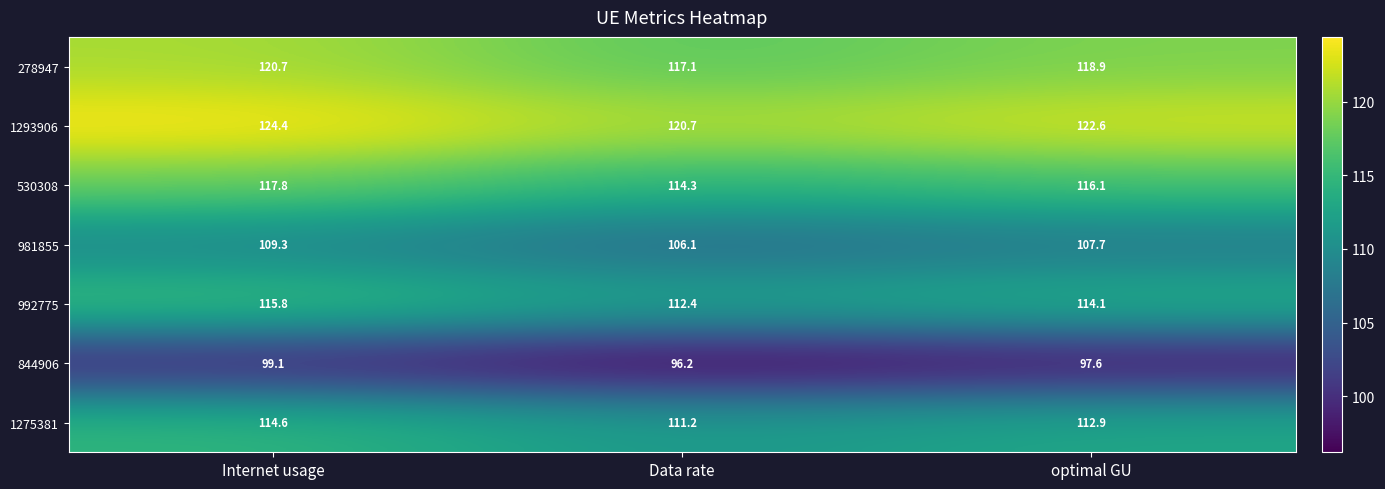

What is the difference between the 981855 values at Data rate and optimal GU?

1.6